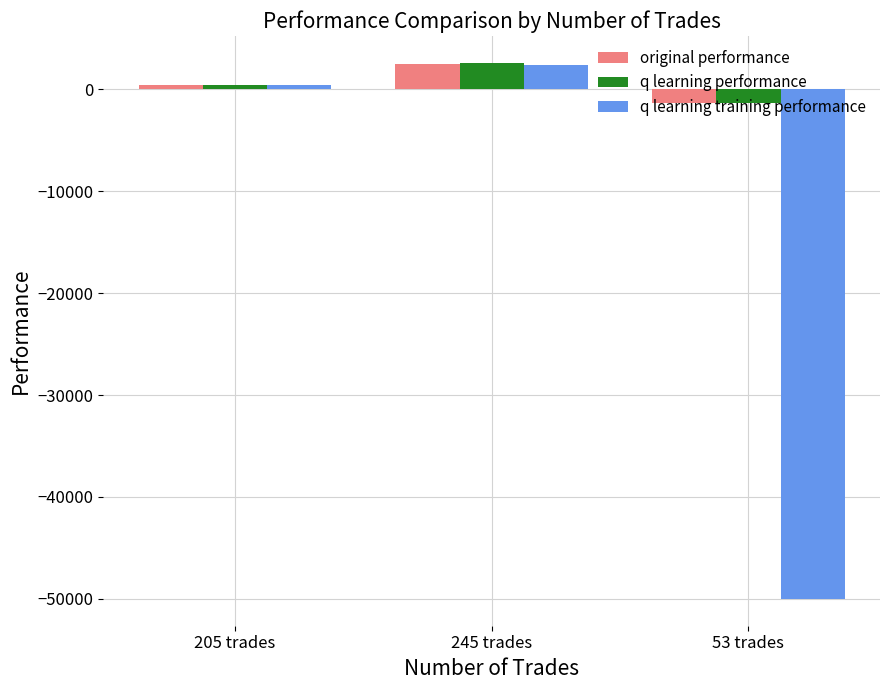

How many distinct data groups are displayed?

3